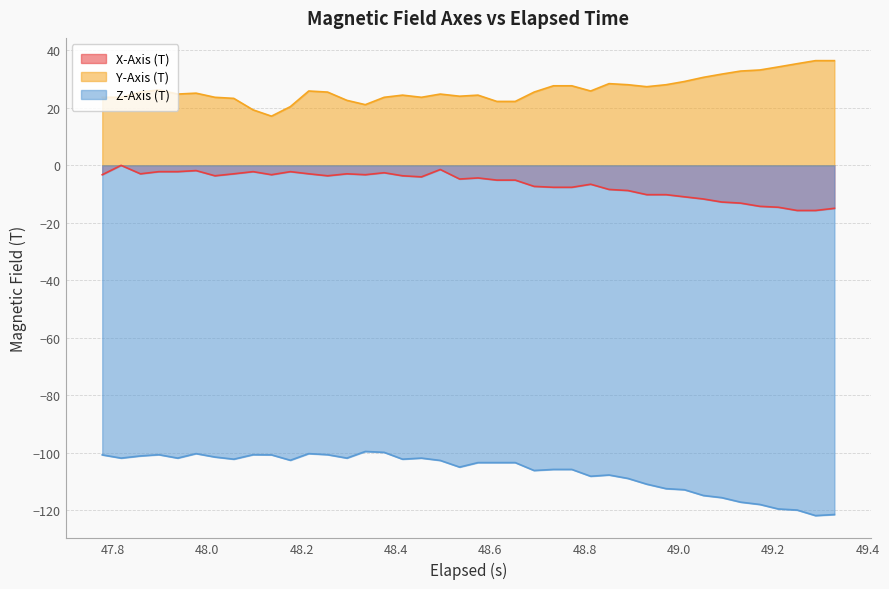

True or false: Z-Axis (T) and Y-Axis (T) cross at least once.

False